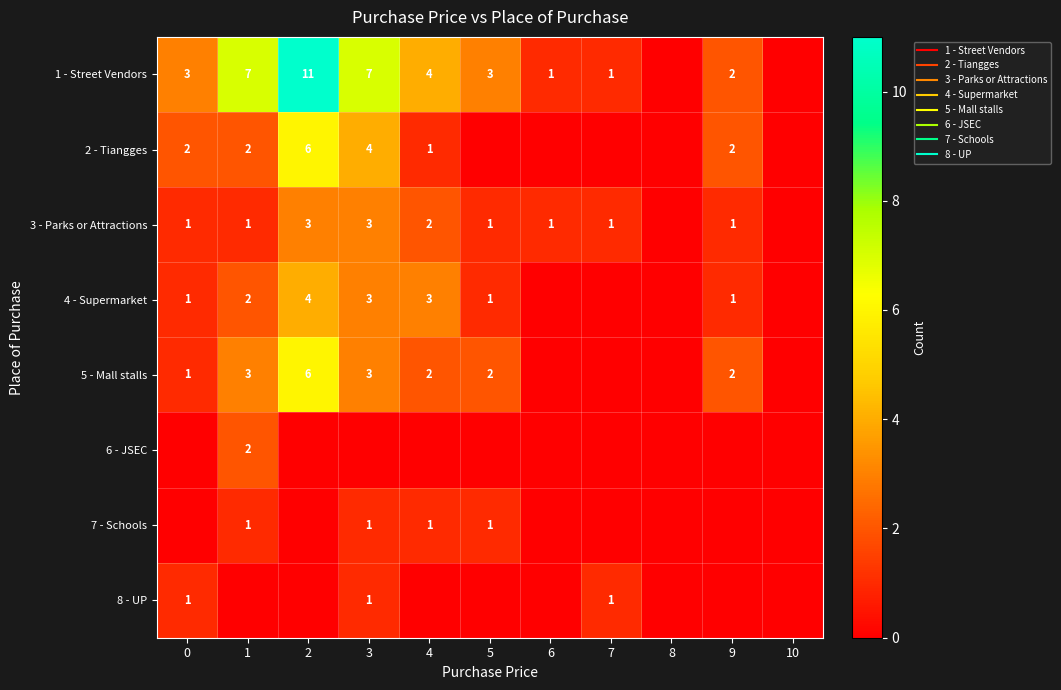

Which series has the largest total across all categories?

1 - Street Vendors